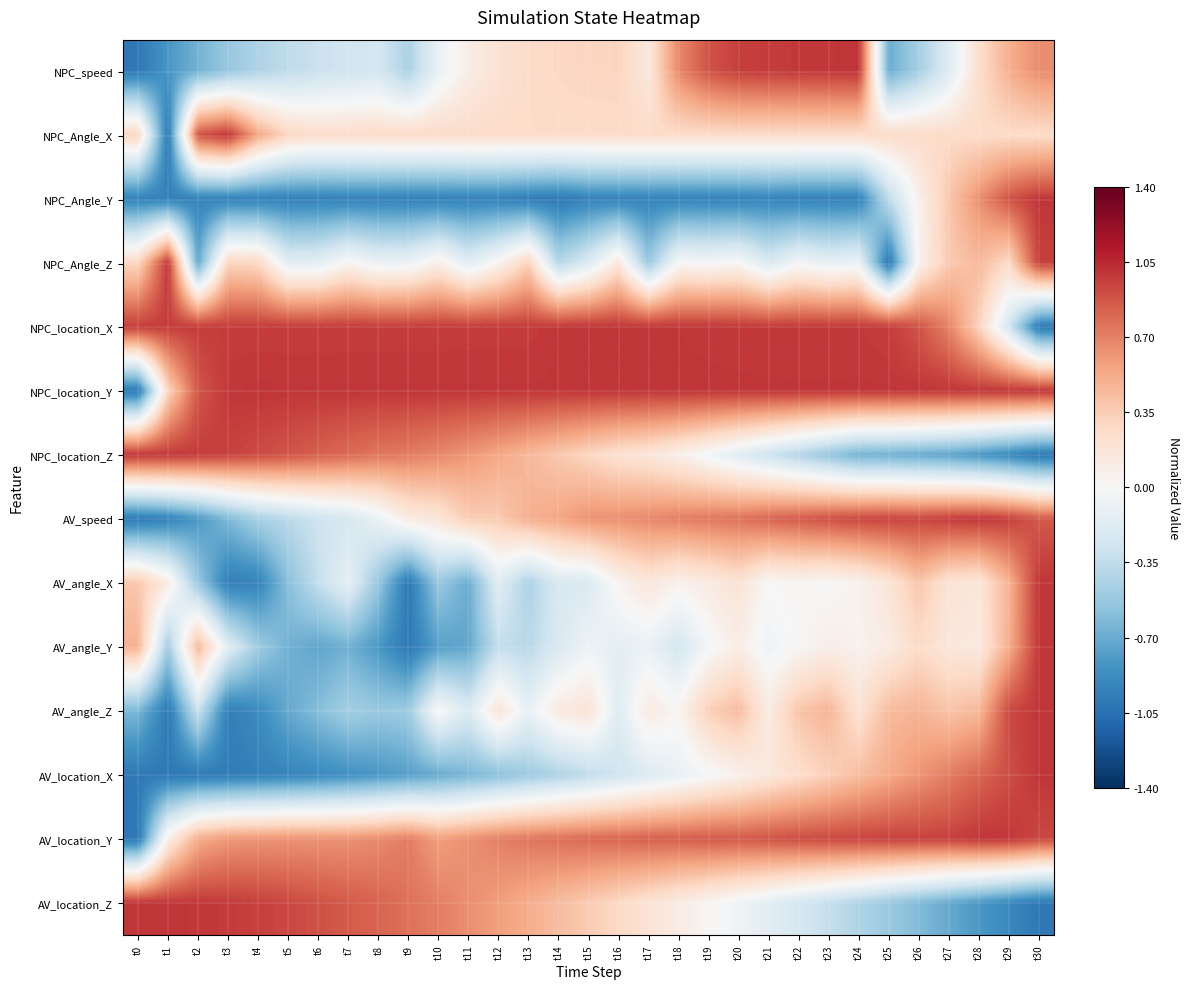

Reading left to right, what are all the values shown in this chart?

NPC_speed: t0=-1.0	t1=-0.8	t2=-0.7	t3=-0.5	t4=-0.4	t5=-0.4	t6=-0.3	t7=-0.3	t8=-0.2	t9=-0.4	t10=-0.1	t11=0.1	t12=0.2	t13=0.3	t14=0.3	t15=0.3	t16=0.3	t17=0.2	t18=0.7	t19=0.9	t20=1.0	t21=1.0	t22=1.0	t23=1.0	t24=1.0	t25=-0.7	t26=-0.5	t27=-0.2	t28=0.2	t29=0.5	t30=0.7
NPC_Angle_X: t0=0.3	t1=-1.0	t2=0.9	t3=1.0	t4=0.5	t5=0.3	t6=0.2	t7=0.3	t8=0.3	t9=0.3	t10=0.3	t11=0.3	t12=0.3	t13=0.3	t14=0.3	t15=0.3	t16=0.3	t17=0.3	t18=0.3	t19=0.3	t20=0.3	t21=0.3	t22=0.3	t23=0.3	t24=0.3	t25=0.3	t26=0.3	t27=0.3	t28=0.3	t29=0.3	t30=0.3
NPC_Angle_Y: t0=-0.9	t1=-0.9	t2=-0.9	t3=-0.9	t4=-0.9	t5=-0.9	t6=-0.9	t7=-0.9	t8=-0.9	t9=-0.9	t10=-0.9	t11=-0.9	t12=-0.9	t13=-1.0	t14=-1.0	t15=-0.9	t16=-0.9	t17=-0.9	t18=-0.9	t19=-0.9	t20=-0.9	t21=-0.9	t22=-0.9	t23=-0.9	t24=-0.9	t25=-0.4	t26=0.1	t27=0.4	t28=0.6	t29=0.9	t30=1.0
NPC_Angle_Z: t0=0.3	t1=1.0	t2=-0.7	t3=0.3	t4=0.3	t5=-0.1	t6=-0.1	t7=0.0	t8=-0.1	t9=-0.1	t10=0.1	t11=-0.2	t12=0.0	t13=0.3	t14=-0.4	t15=-0.2	t16=0.2	t17=-0.5	t18=-0.0	t19=-0.0	t20=0.0	t21=-0.2	t22=-0.0	t23=-0.1	t24=-0.1	t25=-1.0	t26=0.1	t27=0.4	t28=0.4	t29=0.3	t30=1.0
NPC_location_X: t0=1.0	t1=1.0	t2=1.0	t3=1.0	t4=1.0	t5=1.0	t6=1.0	t7=1.0	t8=1.0	t9=1.0	t10=1.0	t11=1.0	t12=1.0	t13=1.0	t14=1.0	t15=1.0	t16=1.0	t17=1.0	t18=1.0	t19=1.0	t20=1.0	t21=1.0	t22=1.0	t23=1.0	t24=1.0	t25=1.0	t26=0.9	t27=0.7	t28=0.3	t29=-0.3	t30=-1.0
NPC_location_Y: t0=-1.0	t1=0.3	t2=0.9	t3=1.0	t4=1.0	t5=1.0	t6=1.0	t7=1.0	t8=1.0	t9=1.0	t10=1.0	t11=1.0	t12=1.0	t13=1.0	t14=1.0	t15=1.0	t16=1.0	t17=1.0	t18=1.0	t19=1.0	t20=1.0	t21=1.0	t22=1.0	t23=1.0	t24=1.0	t25=1.0	t26=1.0	t27=1.0	t28=1.0	t29=1.0	t30=1.0
NPC_location_Z: t0=1.0	t1=1.0	t2=1.0	t3=1.0	t4=0.9	t5=0.9	t6=0.8	t7=0.8	t8=0.7	t9=0.7	t10=0.7	t11=0.6	t12=0.5	t13=0.5	t14=0.4	t15=0.3	t16=0.2	t17=0.2	t18=0.1	t19=-0.0	t20=-0.2	t21=-0.3	t22=-0.4	t23=-0.5	t24=-0.7	t25=-0.7	t26=-0.7	t27=-0.7	t28=-0.8	t29=-0.9	t30=-1.0
AV_speed: t0=-1.0	t1=-0.9	t2=-0.8	t3=-0.6	t4=-0.5	t5=-0.4	t6=-0.3	t7=-0.2	t8=-0.1	t9=0.1	t10=0.2	t11=0.3	t12=0.4	t13=0.5	t14=0.5	t15=0.6	t16=0.6	t17=0.7	t18=0.7	t19=0.7	t20=0.8	t21=0.8	t22=0.9	t23=0.9	t24=0.9	t25=1.0	t26=0.9	t27=1.0	t28=1.0	t29=1.0	t30=0.9
AV_angle_X: t0=0.4	t1=0.1	t2=-0.5	t3=-1.0	t4=-0.9	t5=-0.6	t6=-0.3	t7=-0.1	t8=-0.5	t9=-1.0	t10=-0.5	t11=-0.7	t12=-0.2	t13=-0.4	t14=-0.2	t15=-0.2	t16=0.0	t17=0.2	t18=0.1	t19=0.1	t20=0.2	t21=0.0	t22=0.0	t23=0.0	t24=0.1	t25=0.2	t26=0.4	t27=0.2	t28=0.2	t29=0.5	t30=1.0
AV_angle_Y: t0=0.5	t1=-0.5	t2=0.5	t3=-0.2	t4=-0.5	t5=-0.7	t6=-0.7	t7=-0.7	t8=-0.8	t9=-1.0	t10=-0.8	t11=-0.7	t12=-0.3	t13=-0.4	t14=-0.2	t15=-0.1	t16=-0.1	t17=-0.1	t18=-0.2	t19=-0.0	t20=0.1	t21=-0.1	t22=0.0	t23=0.1	t24=0.0	t25=0.1	t26=0.3	t27=0.2	t28=0.1	t29=0.5	t30=1.0
AV_angle_Z: t0=-0.6	t1=-1.0	t2=-0.3	t3=-1.0	t4=-0.9	t5=-0.7	t6=-0.6	t7=-0.5	t8=-0.5	t9=-0.5	t10=0.0	t11=-0.2	t12=0.2	t13=-0.1	t14=0.1	t15=0.2	t16=-0.2	t17=0.1	t18=0.0	t19=0.3	t20=0.4	t21=0.1	t22=0.4	t23=0.5	t24=0.2	t25=0.4	t26=0.5	t27=0.4	t28=0.5	t29=0.9	t30=1.0
AV_location_X: t0=-1.0	t1=-1.0	t2=-1.0	t3=-1.0	t4=-1.0	t5=-0.9	t6=-0.9	t7=-0.9	t8=-0.8	t9=-0.8	t10=-0.7	t11=-0.6	t12=-0.6	t13=-0.5	t14=-0.4	t15=-0.4	t16=-0.3	t17=-0.2	t18=-0.1	t19=-0.0	t20=0.1	t21=0.2	t22=0.2	t23=0.3	t24=0.4	t25=0.5	t26=0.6	t27=0.7	t28=0.8	t29=0.9	t30=1.0
AV_location_Y: t0=-1.0	t1=0.1	t2=0.5	t3=0.6	t4=0.6	t5=0.6	t6=0.6	t7=0.6	t8=0.7	t9=0.7	t10=0.6	t11=0.6	t12=0.7	t13=0.7	t14=0.8	t15=0.8	t16=0.8	t17=0.8	t18=0.8	t19=0.9	t20=0.9	t21=0.9	t22=0.9	t23=0.9	t24=0.9	t25=1.0	t26=1.0	t27=1.0	t28=1.0	t29=1.0	t30=0.9
AV_location_Z: t0=1.0	t1=1.0	t2=1.0	t3=1.0	t4=1.0	t5=0.9	t6=0.9	t7=0.9	t8=0.8	t9=0.8	t10=0.7	t11=0.6	t12=0.6	t13=0.5	t14=0.4	t15=0.4	t16=0.3	t17=0.2	t18=0.1	t19=0.0	t20=-0.1	t21=-0.1	t22=-0.2	t23=-0.3	t24=-0.4	t25=-0.5	t26=-0.6	t27=-0.7	t28=-0.8	t29=-0.9	t30=-1.0